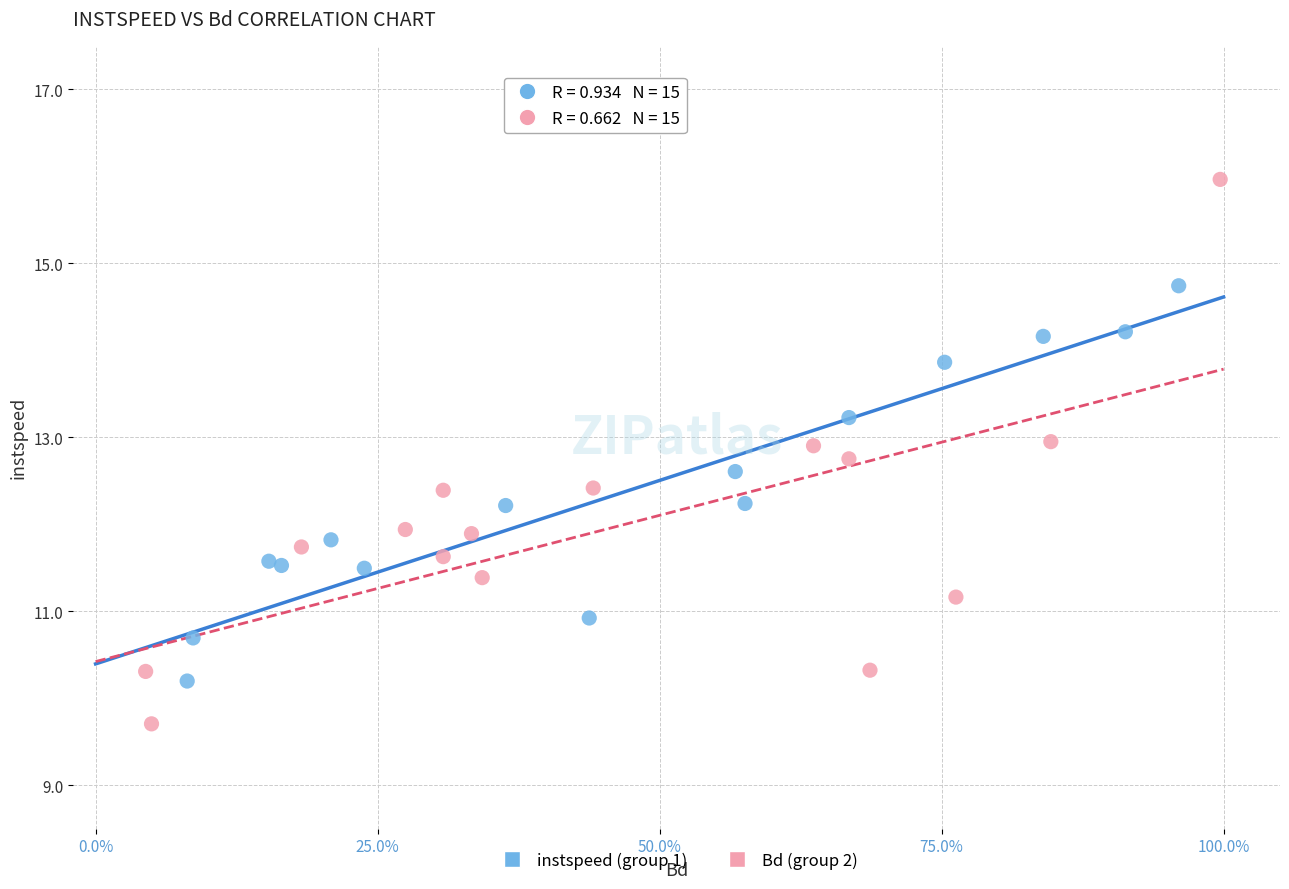

What are all the series names shown in the legend?

instspeed (group 1), Bd (group 2)